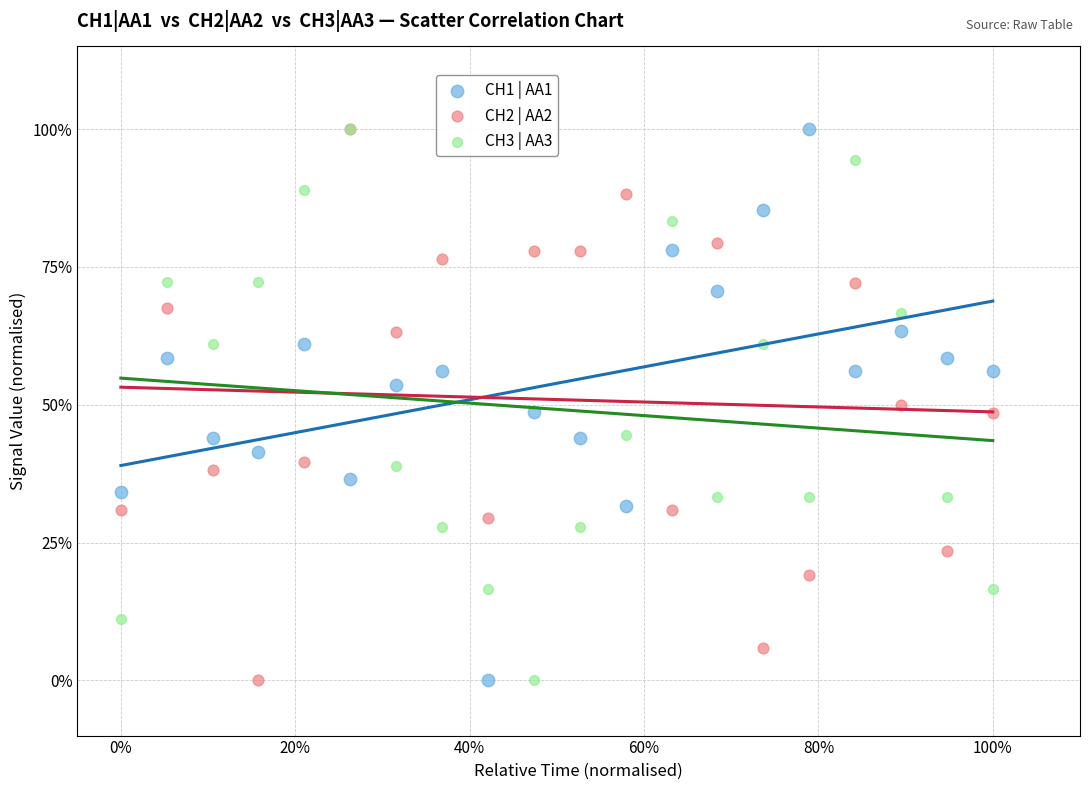

What are all the series names shown in the legend?

CH1 | AA1, CH2 | AA2, CH3 | AA3